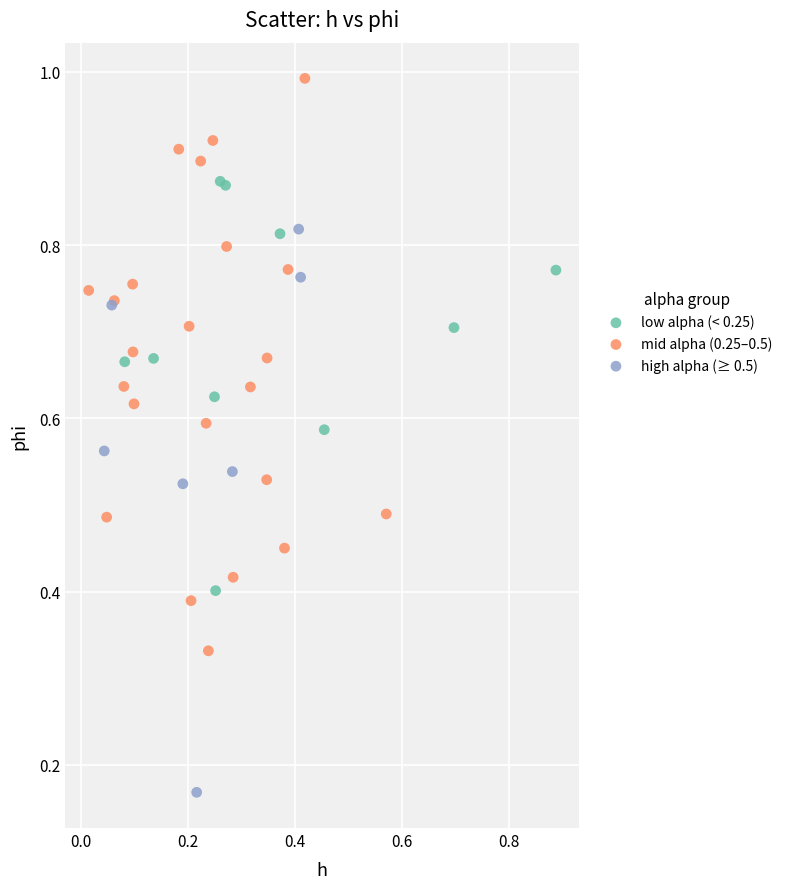

Which series contains the highest Y value?

mid alpha (0.25–0.5)